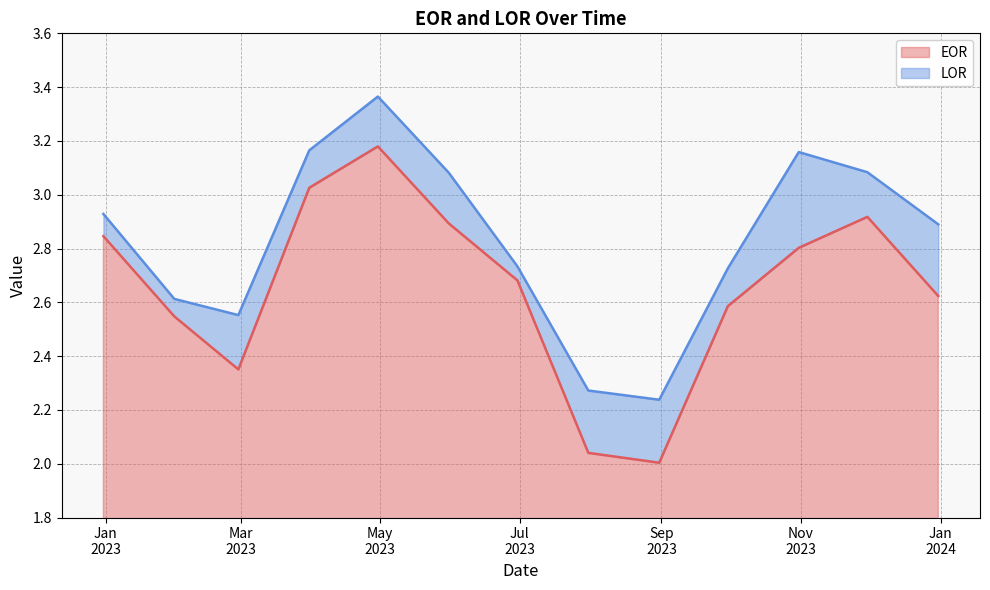

Is the value of EOR at 2023-02-28 greater than the value of LOR at 2023-08-31?

Yes